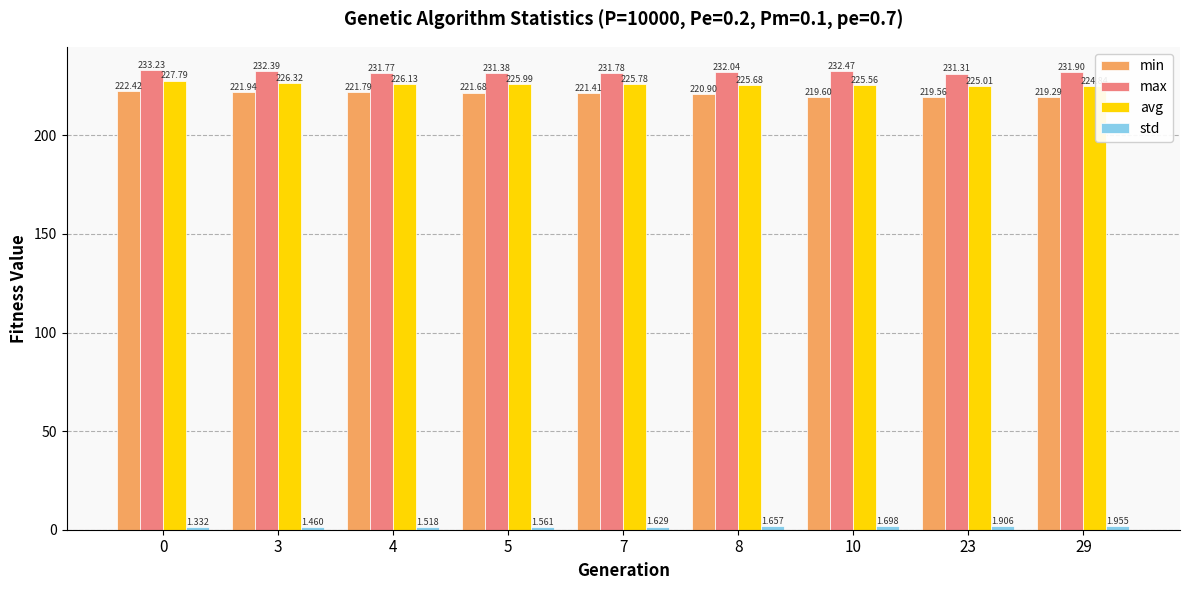

Which series has the largest total across all categories?

max